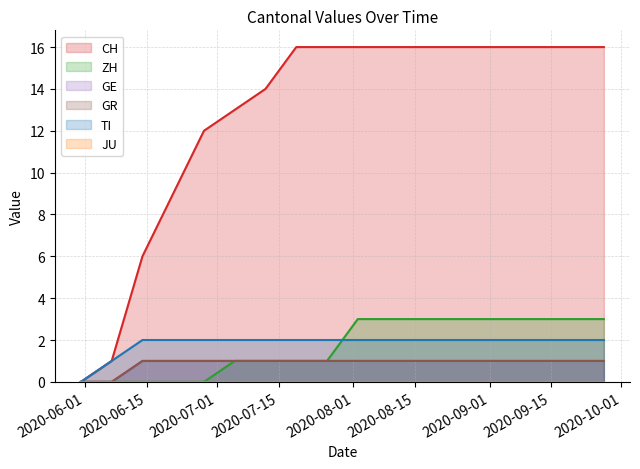

Reading right to left, transcribe all the data shown in this chart.

CH: 16	16	16	16	16	16	16	16	16	16	16	14	13	12	9	6	1	0
ZH: 3	3	3	3	3	3	3	3	3	1	1	1	1	0	0	0	0	0
GE: 1	1	1	1	1	1	1	1	1	1	1	1	1	1	1	1	0	0
GR: 1	1	1	1	1	1	1	1	1	1	1	1	1	1	1	1	0	0
TI: 2	2	2	2	2	2	2	2	2	2	2	2	2	2	2	2	1	0